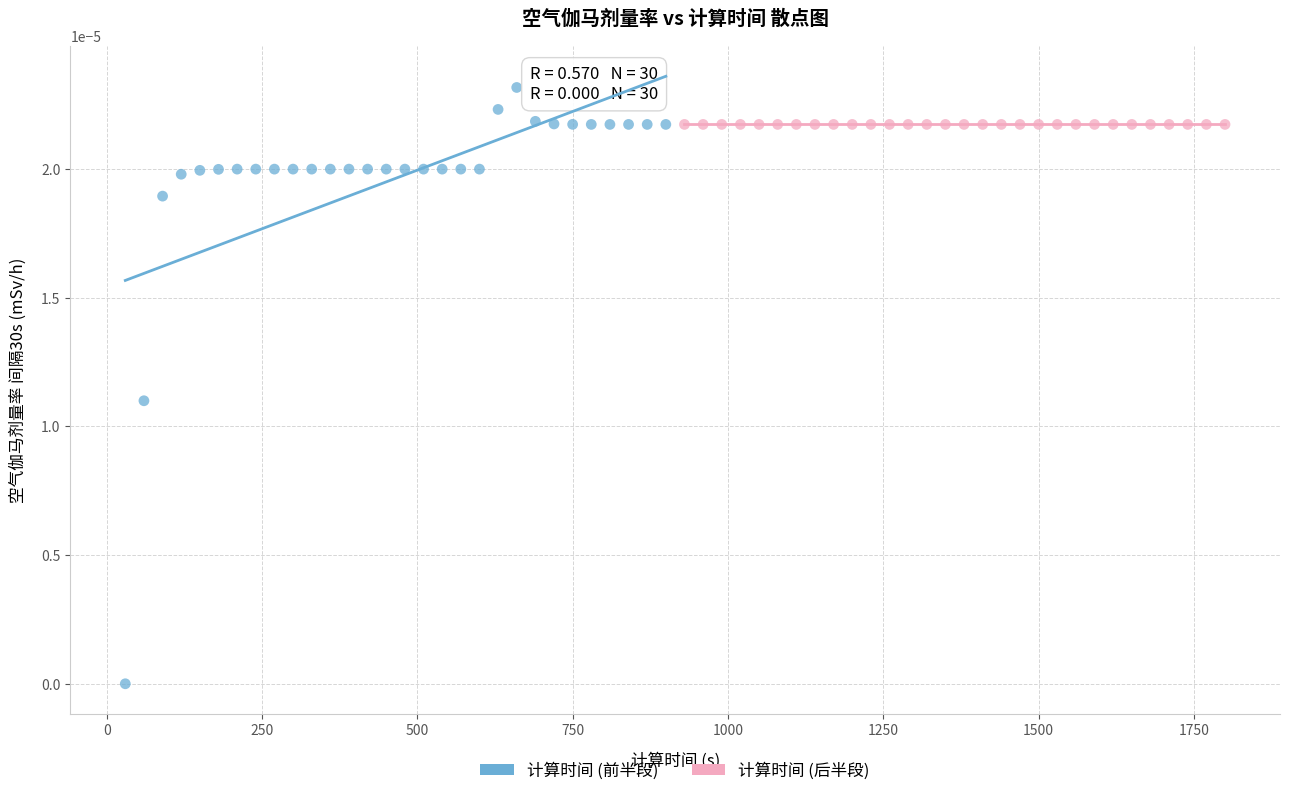

Which series contains the highest Y value?

计算时间 (前半段)